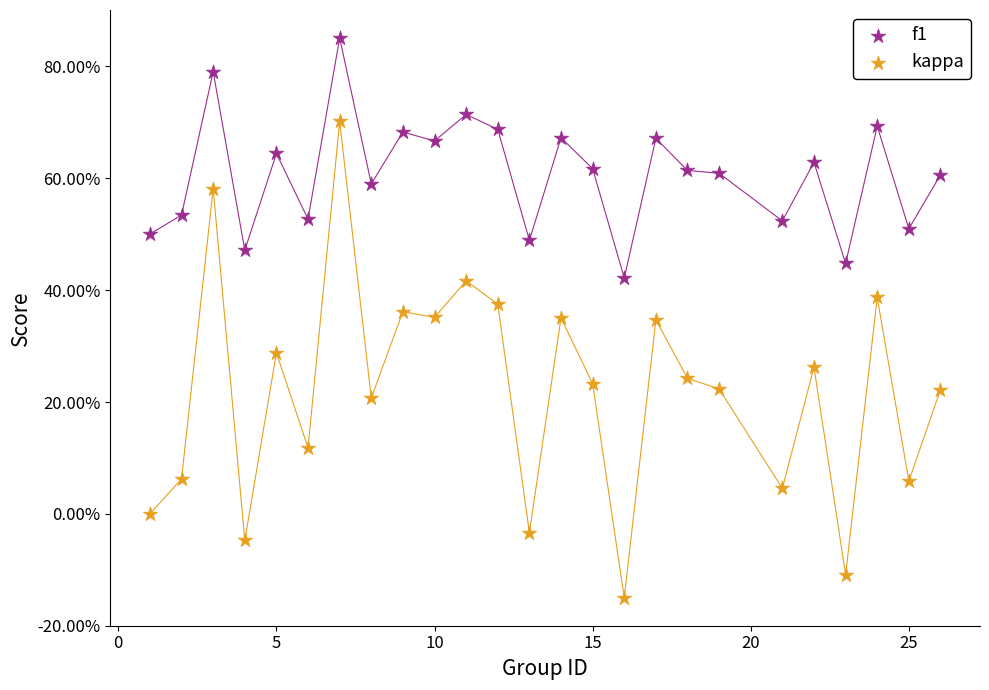

Which series reaches the minimum Y coordinate?

kappa